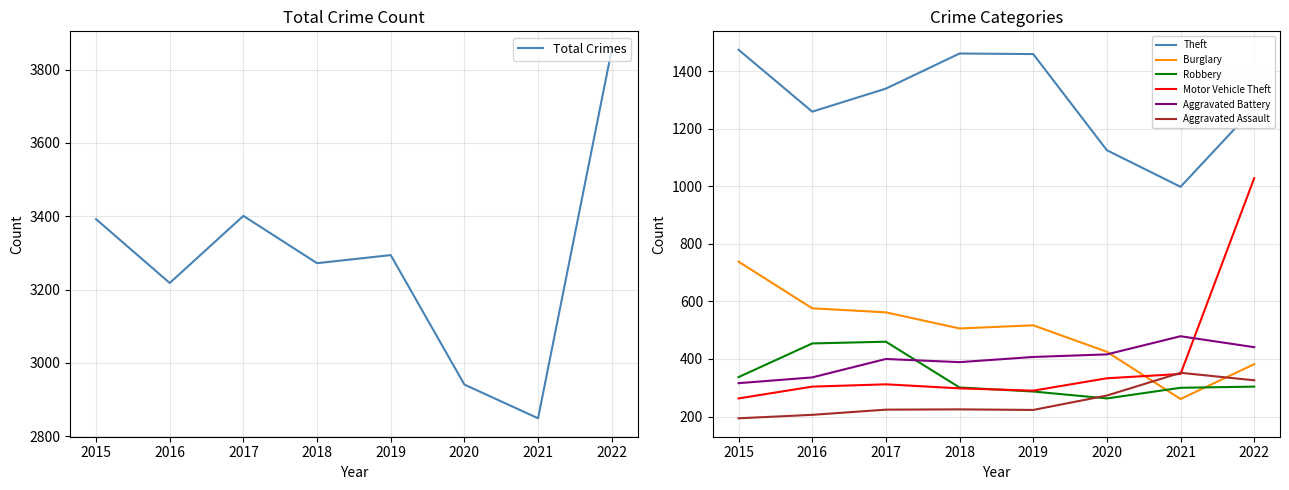

Is the value of Motor Vehicle Theft at 2016 greater than the value of Aggravated Battery at 2020?

No